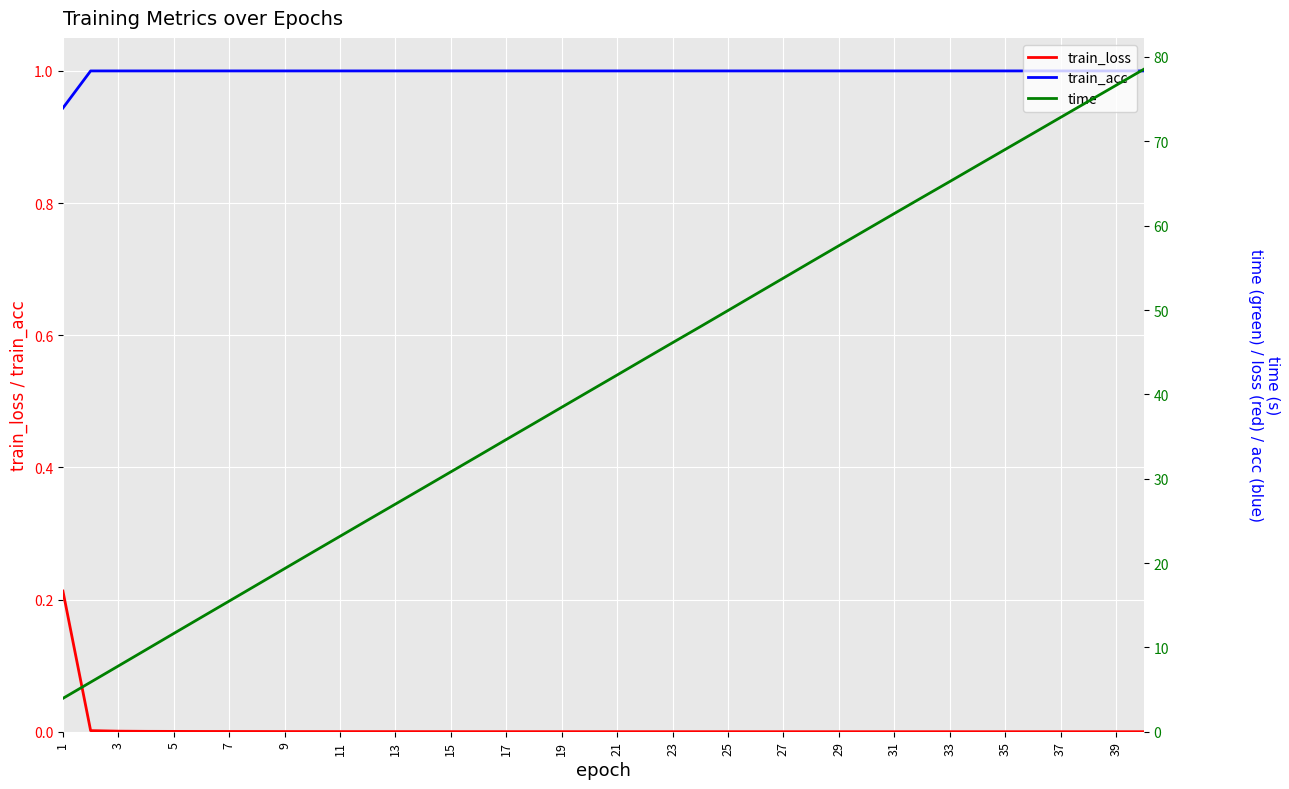

Which series has the widest spread of values?

time